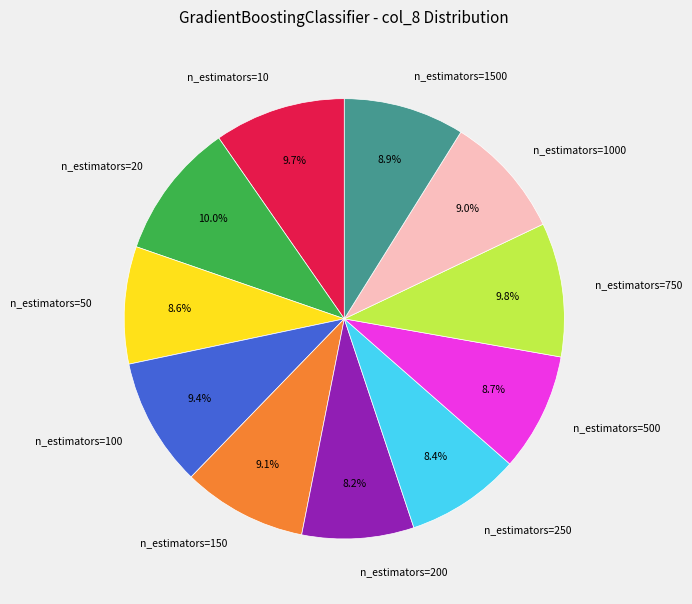

Is n_estimators=200 the majority of the pie?

No